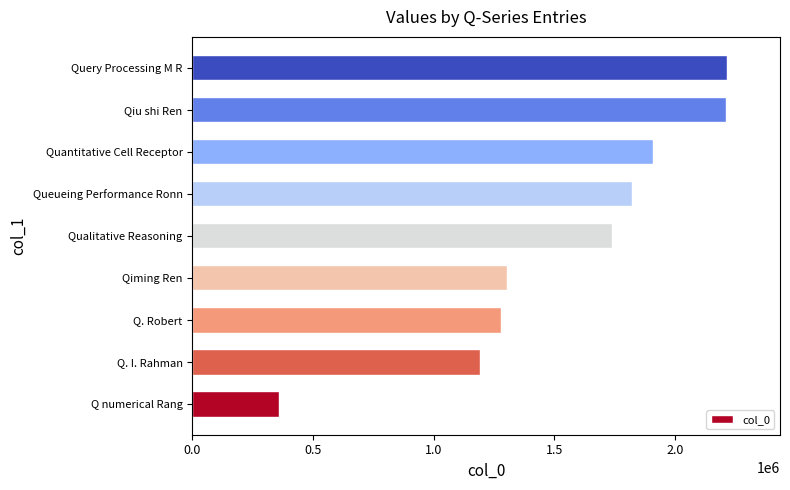

What is the maximum value shown in the chart?

2213464